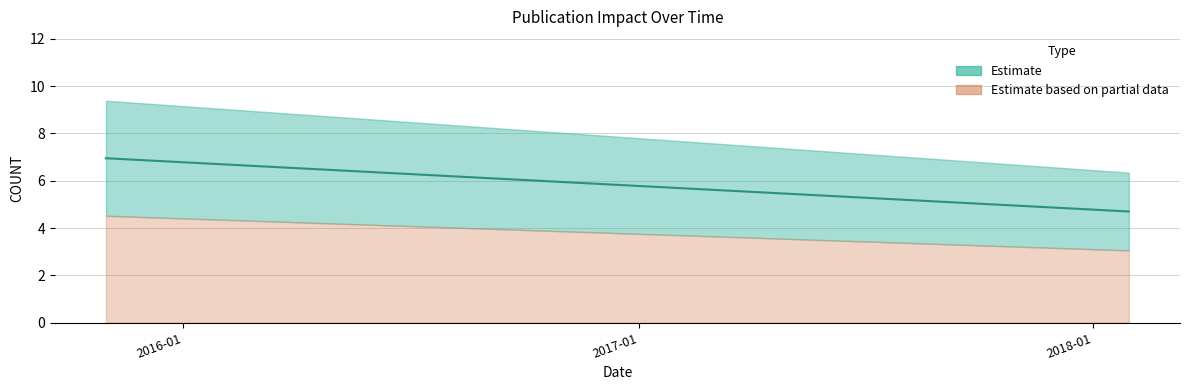

What is the sum of the values at 2015-10-31 and 2016-06-14?

13.3